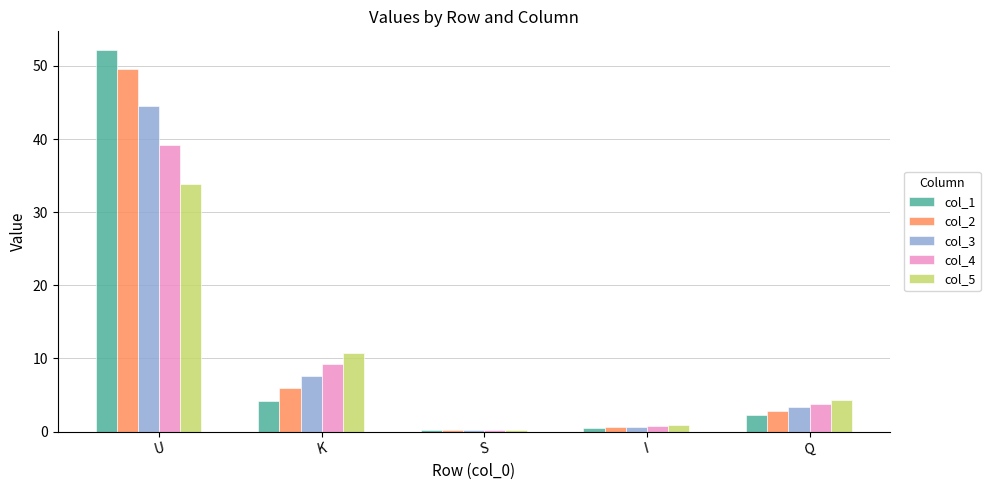

The value of col_1 at U is 81.3. True or false?

False